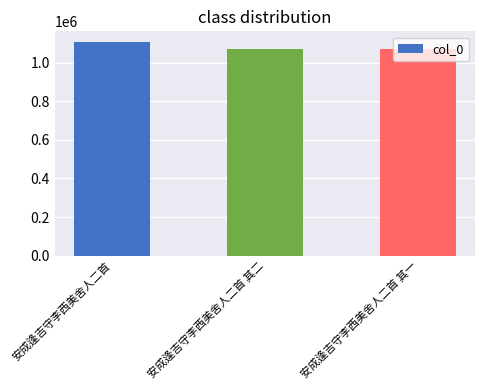

What is the change in value from 安成逢吉守李西美舍人二首 to 安成逢吉守李西美舍人二首 其一?

-33846